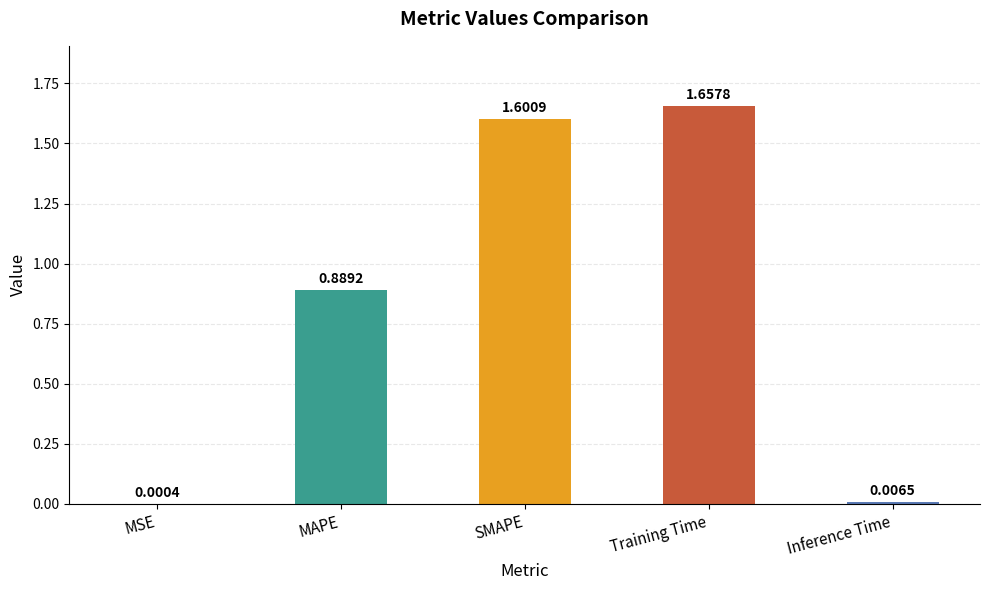

What is the change in value from SMAPE to Inference Time?

-1.6